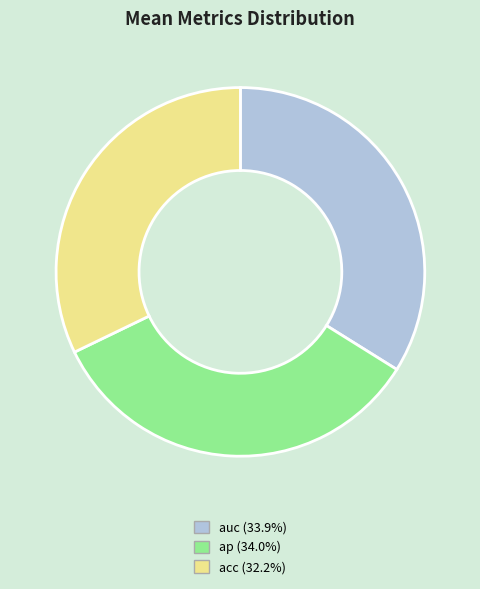

The acc slice represents 32% of the pie. True or false?

True